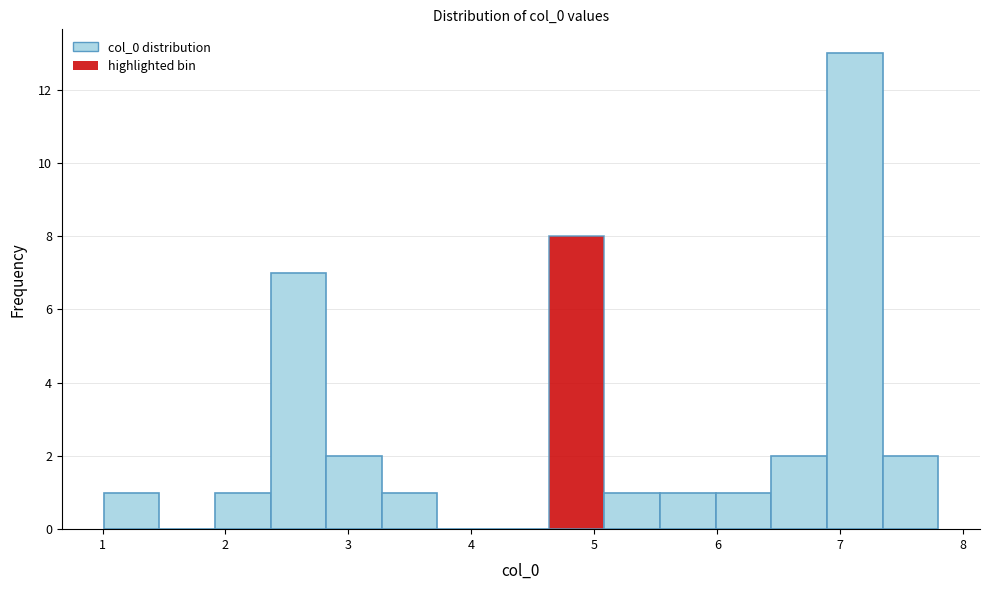

Reading left to right, list every bar in this chart as the range it spans on the x-axis followed by its height. Neither the bar edges nor the heights are printed on the chart, so give them approximately, as read against the axes.

1.0 to 1.5: 1
1.5 to 1.9: 0
1.9 to 2.4: 1
2.4 to 2.8: 7
2.8 to 3.3: 2
3.3 to 3.7: 1
3.7 to 4.2: 0
4.2 to 4.6: 0
4.6 to 5.1: 8
5.1 to 5.5: 1
5.5 to 6.0: 1
6.0 to 6.4: 1
6.4 to 6.9: 2
6.9 to 7.3: 13
7.3 to 7.8: 2